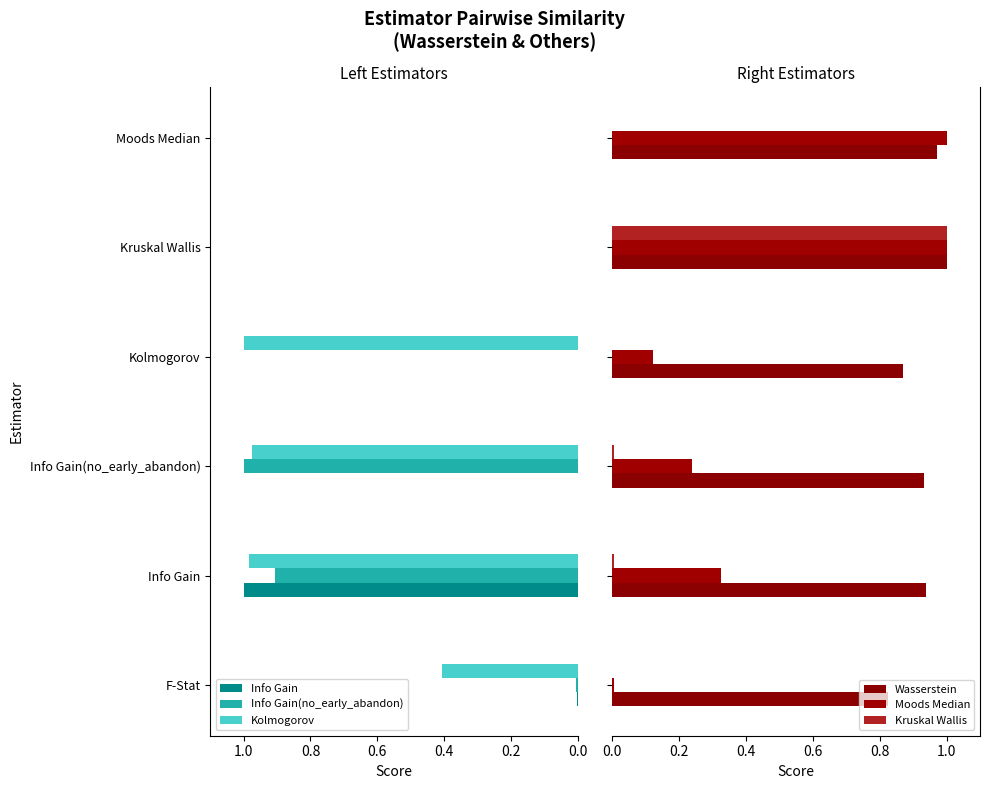

At which label does Info Gain reach its peak?

Info Gain